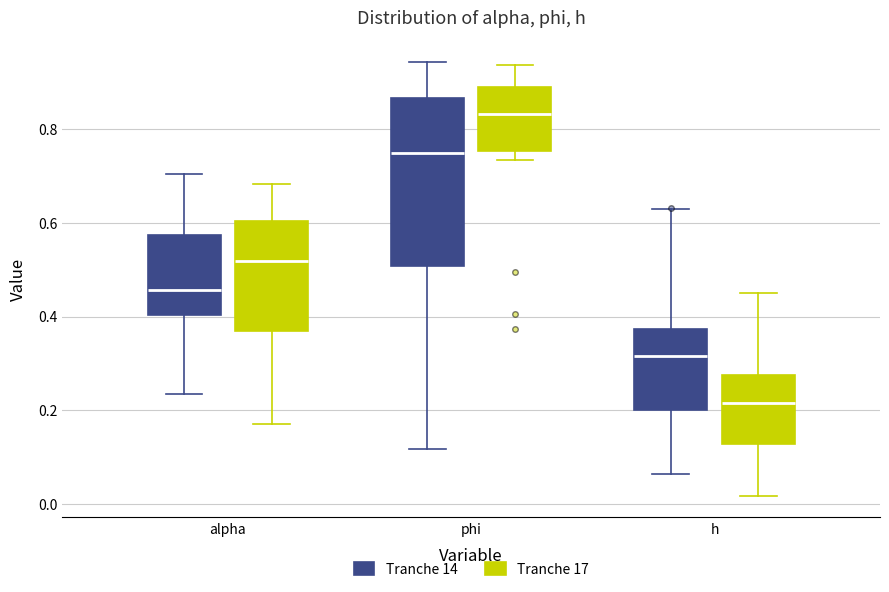

Which box has the highest median line?

phi (Tranche 17)